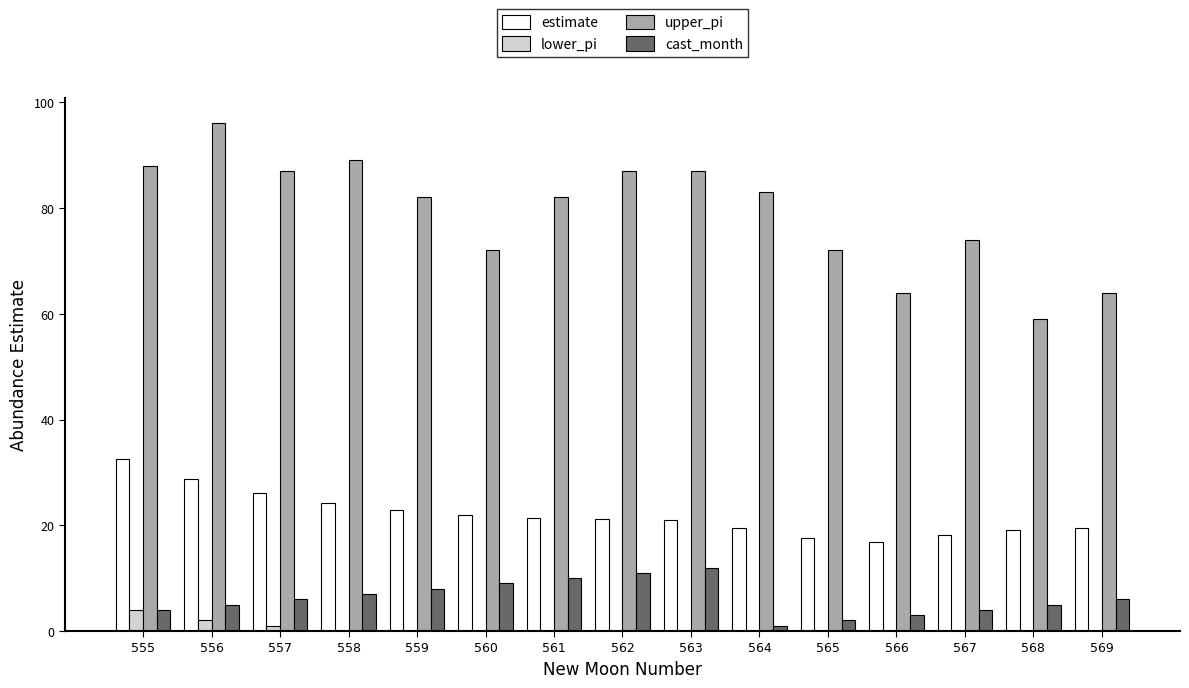

What is the spread (max minus min) of values at 557?

86.0